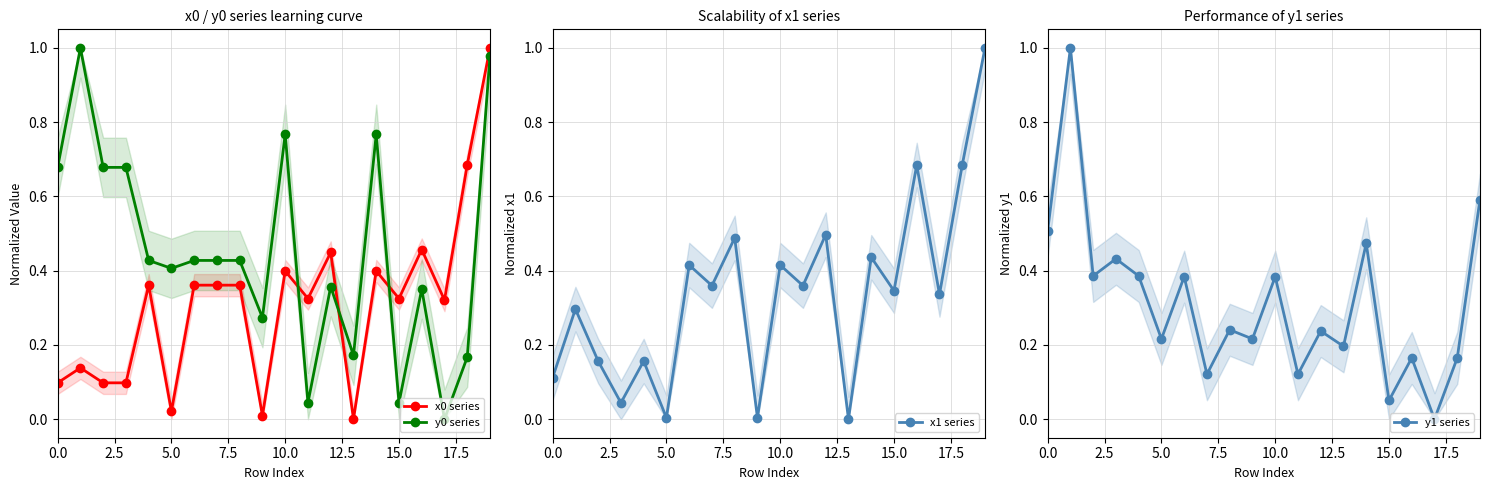

True or false: x0 series has more than 2 points higher than both neighbors.

True